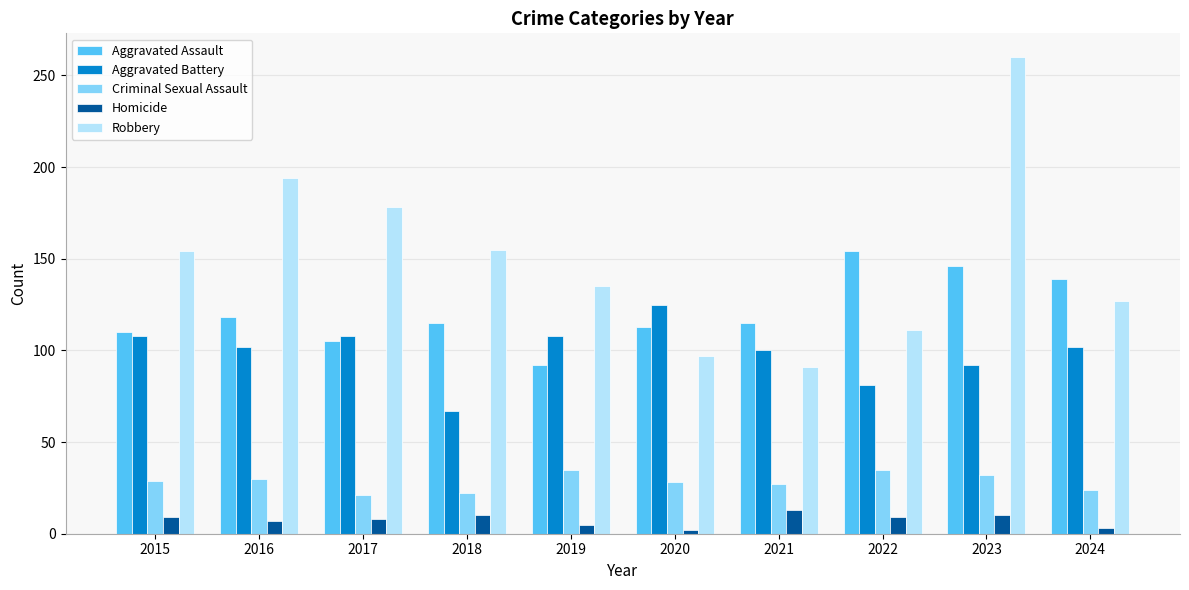

Is the value of Aggravated Battery at 2015 greater than the value of Robbery at 2017?

No